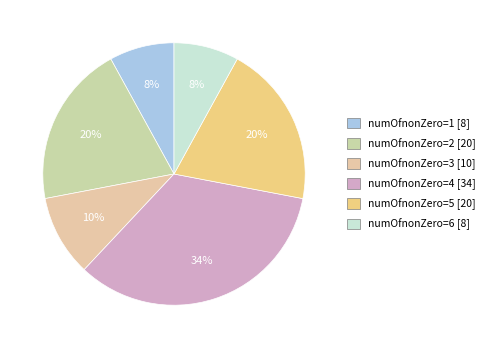

Is there any slice that represents more than half of the pie?

No